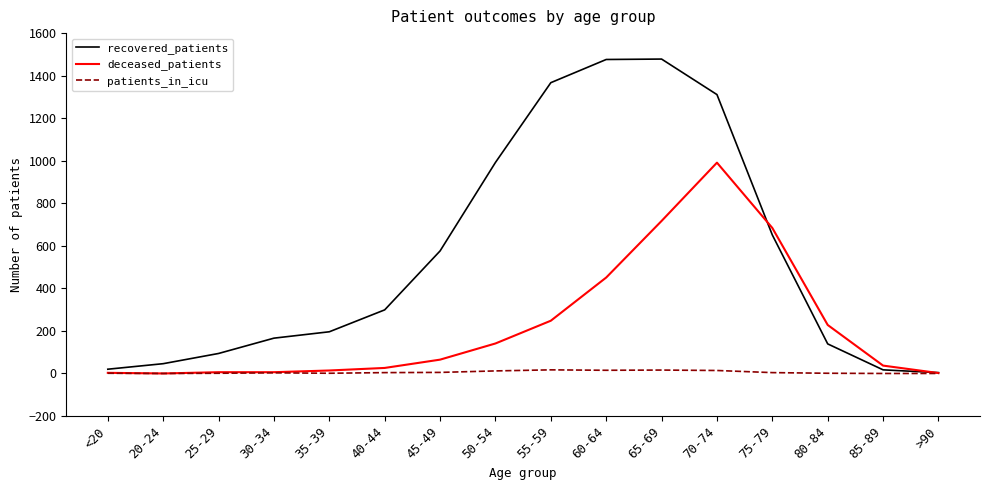

The recovered_patients series shows 1776 at 70-74. True or false?

False